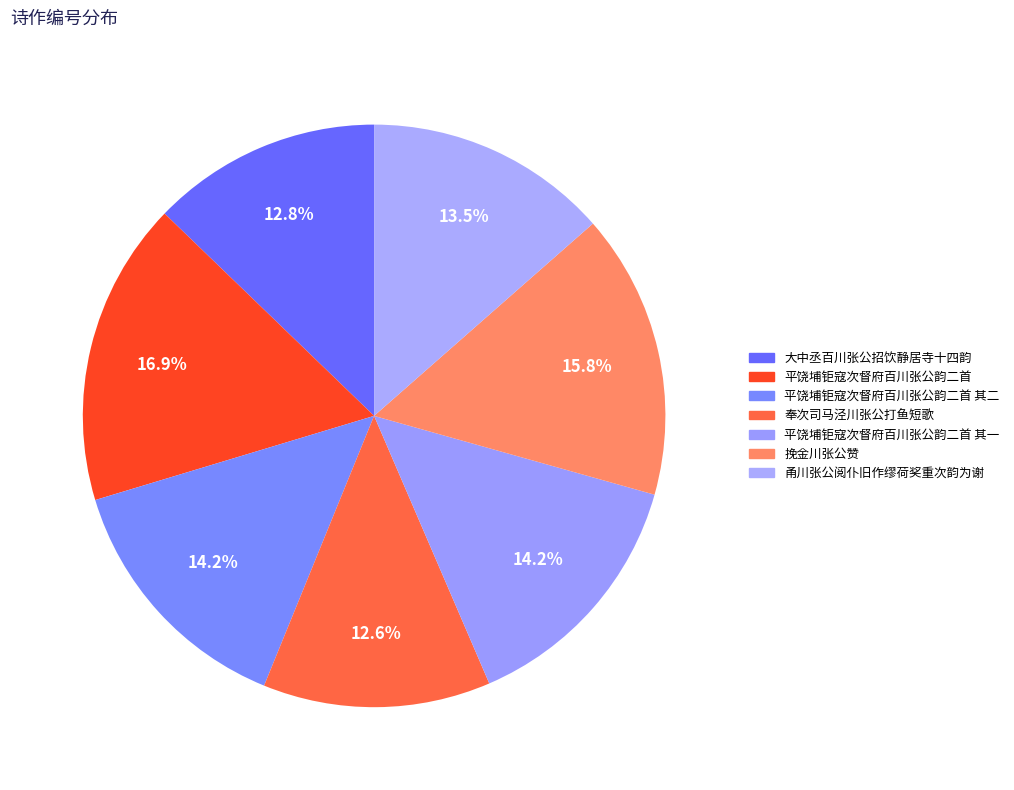

How many segments does this pie chart have?

7